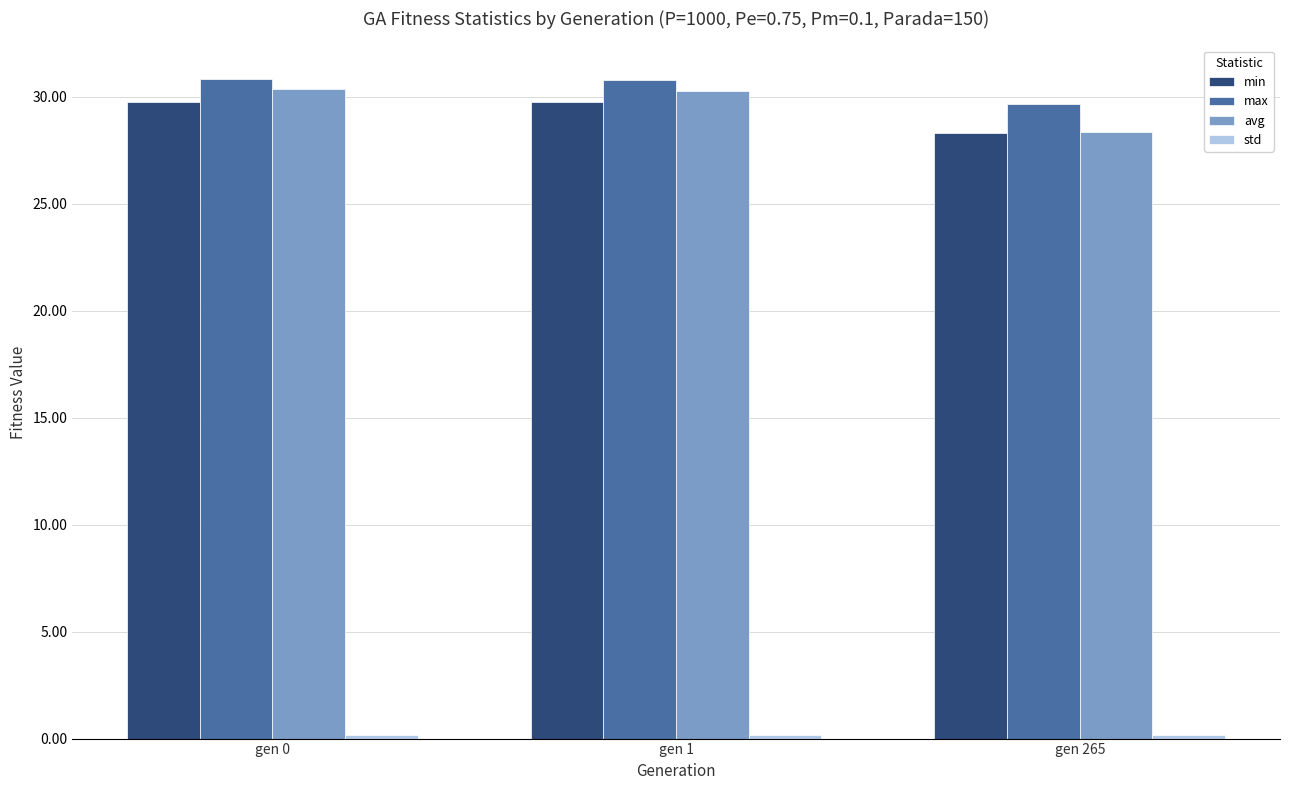

What is the greatest value displayed?

30.9